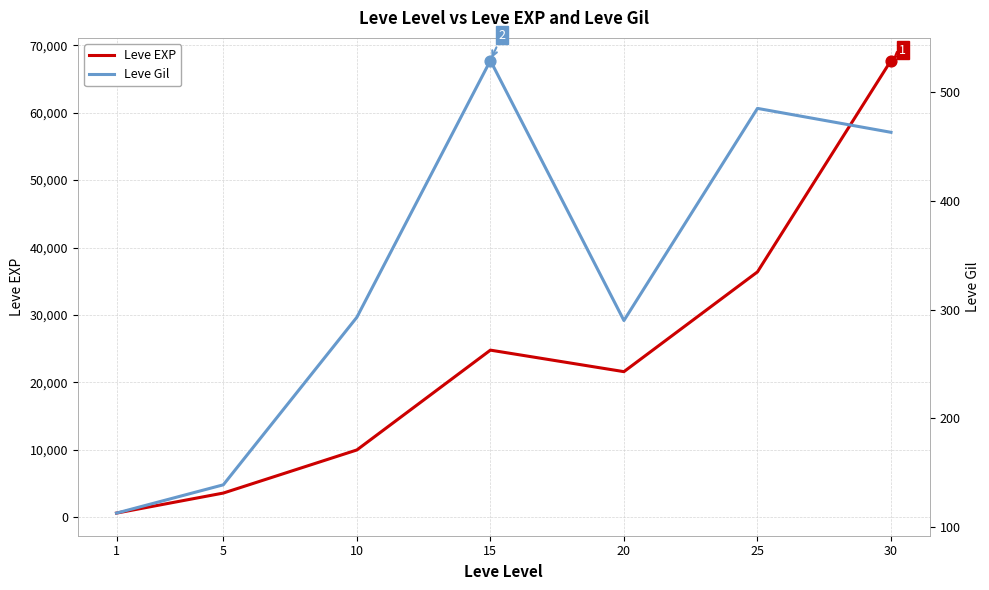

Which series contains the highest Y value?

Leve EXP